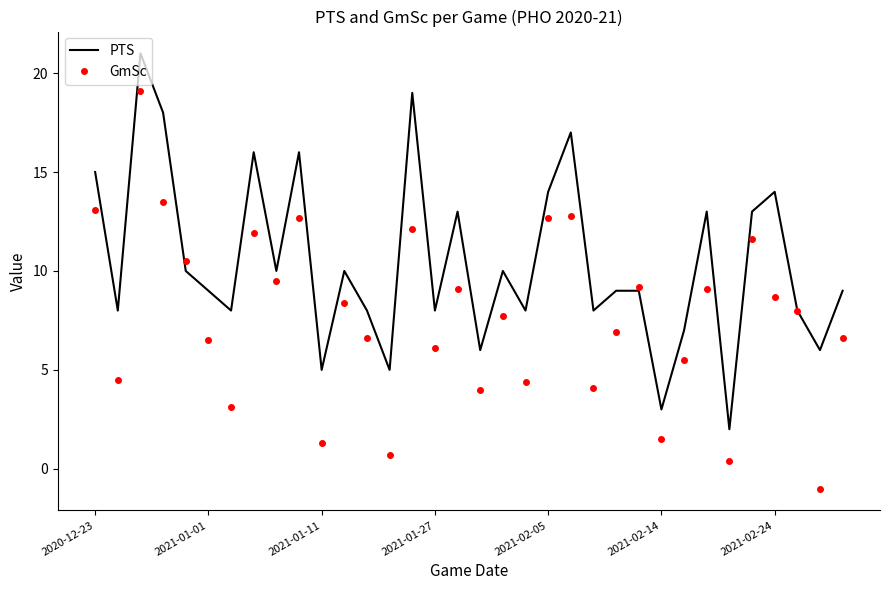

Rank the series by their average value, from highest to lowest.

PTS, GmSc